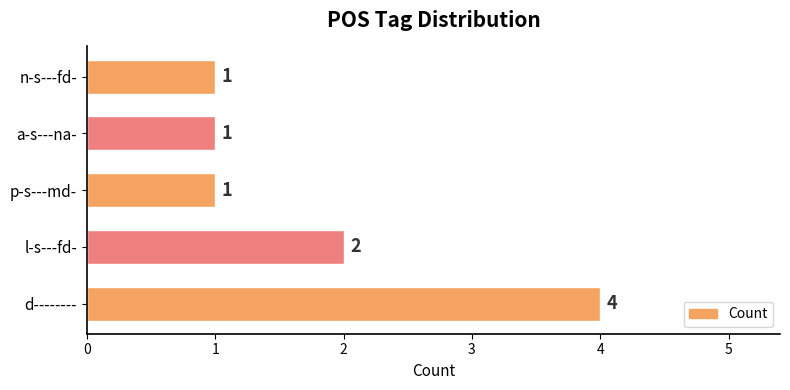

Reading top to bottom, extract all data points from this chart.

n-s---fd-=1	a-s---na-=1	p-s---md-=1	l-s---fd-=2	d--------=4